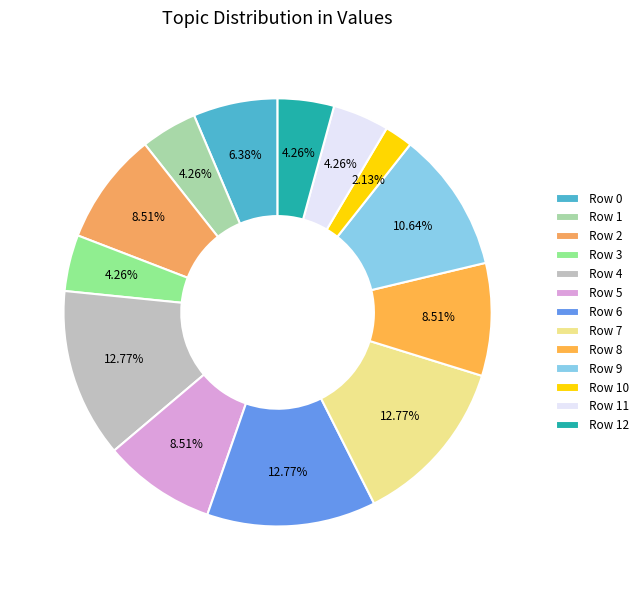

Is there a majority slice in this chart?

No